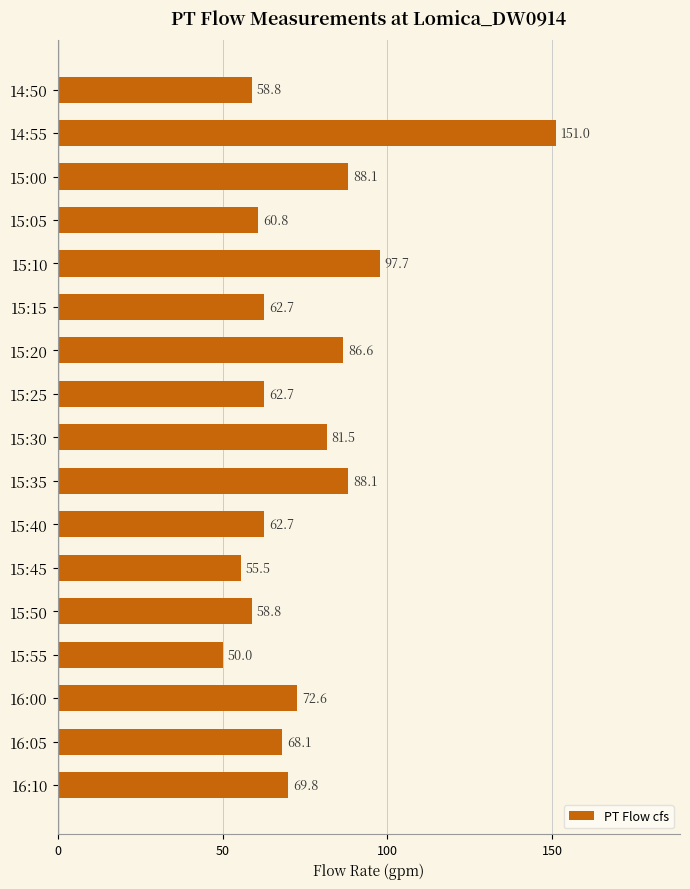

Which has a higher value, 15:05 or 15:15?

15:15